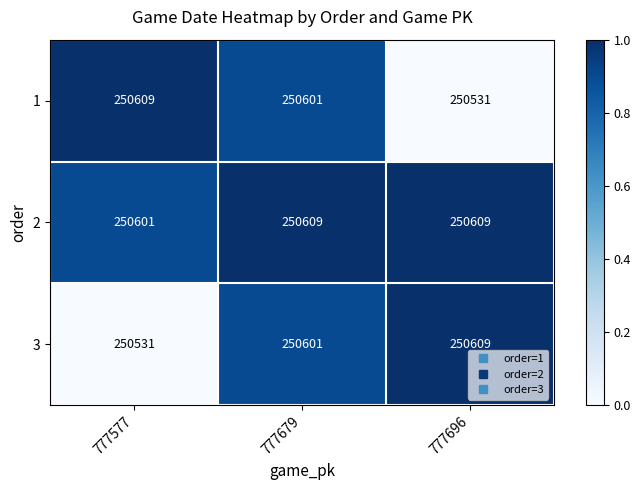

What is the sum of the 3 values at 777696 and 777679?

501210